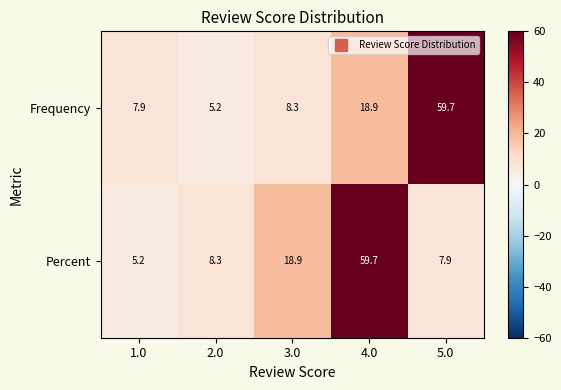

What is the difference between the maximum and second lowest values in the Percent series?

51.8